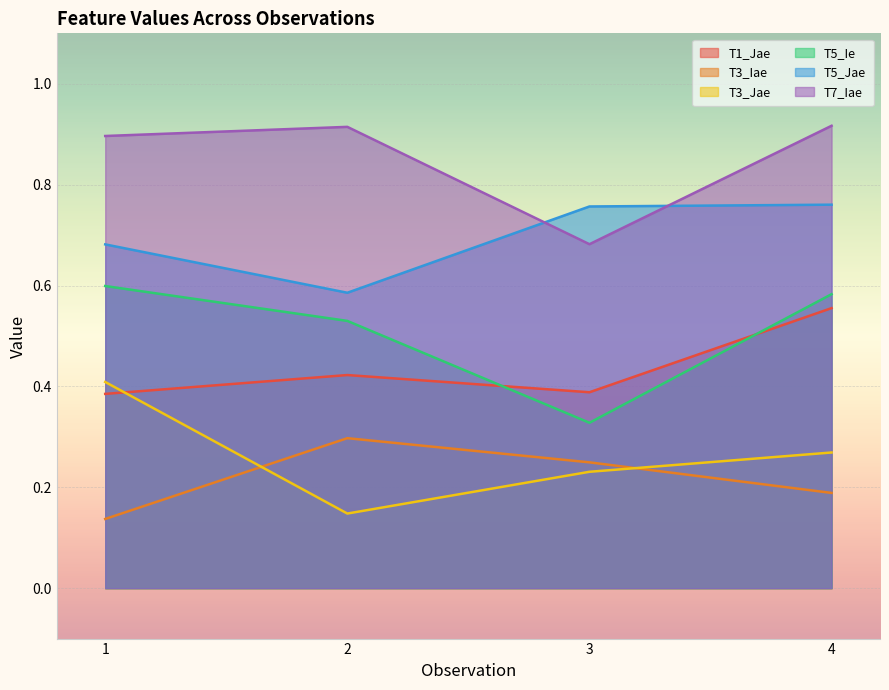

Between 3 and 4, which series saw the biggest shift?

T5_Ie